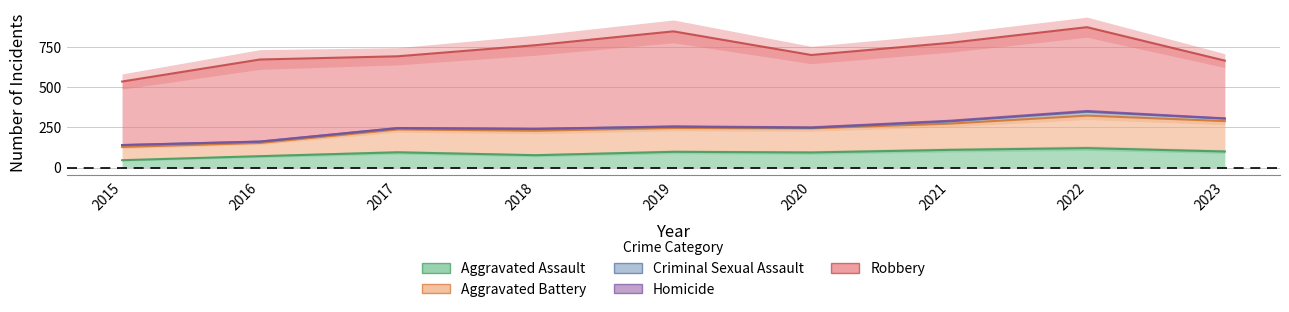

At which label does Criminal Sexual Assault first exceed 11?

2015